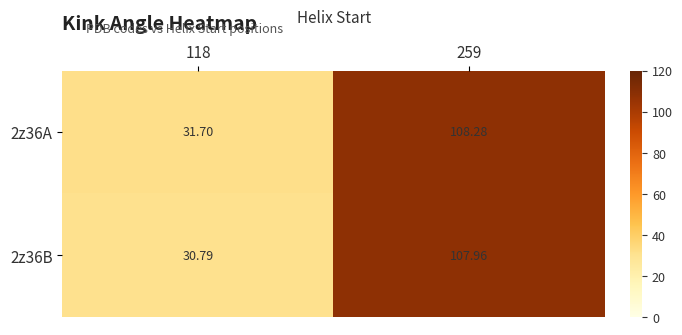

Is the value of 2z36B at 259 greater than the value of 2z36A at 259?

No